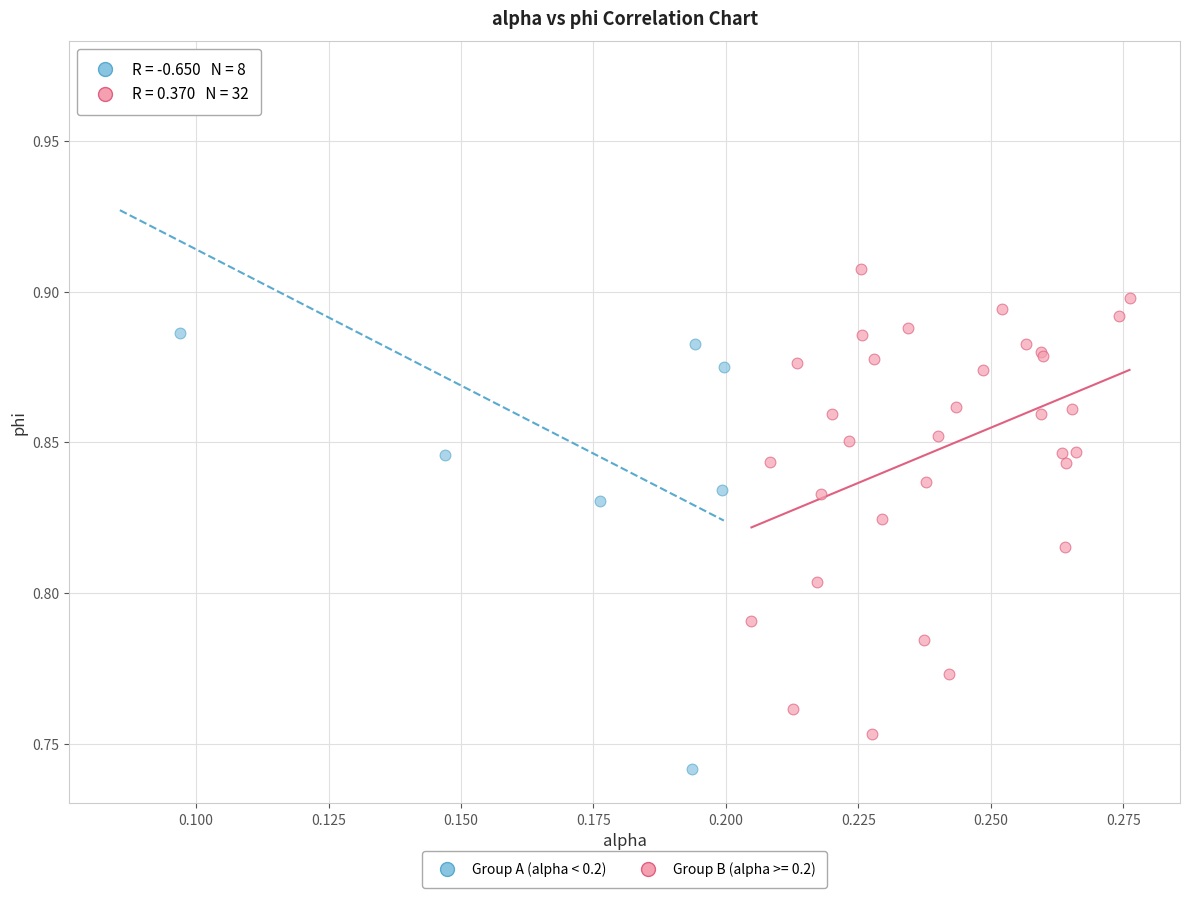

Which series reaches the minimum Y coordinate?

Group A (alpha < 0.2)